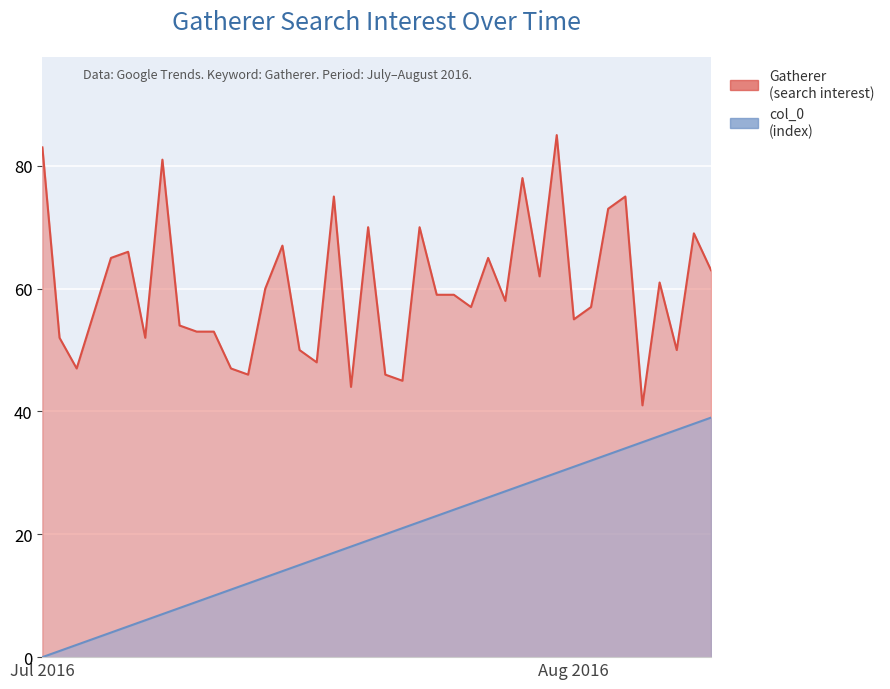

What is the label of the 22nd point from the right?

2016/07/19